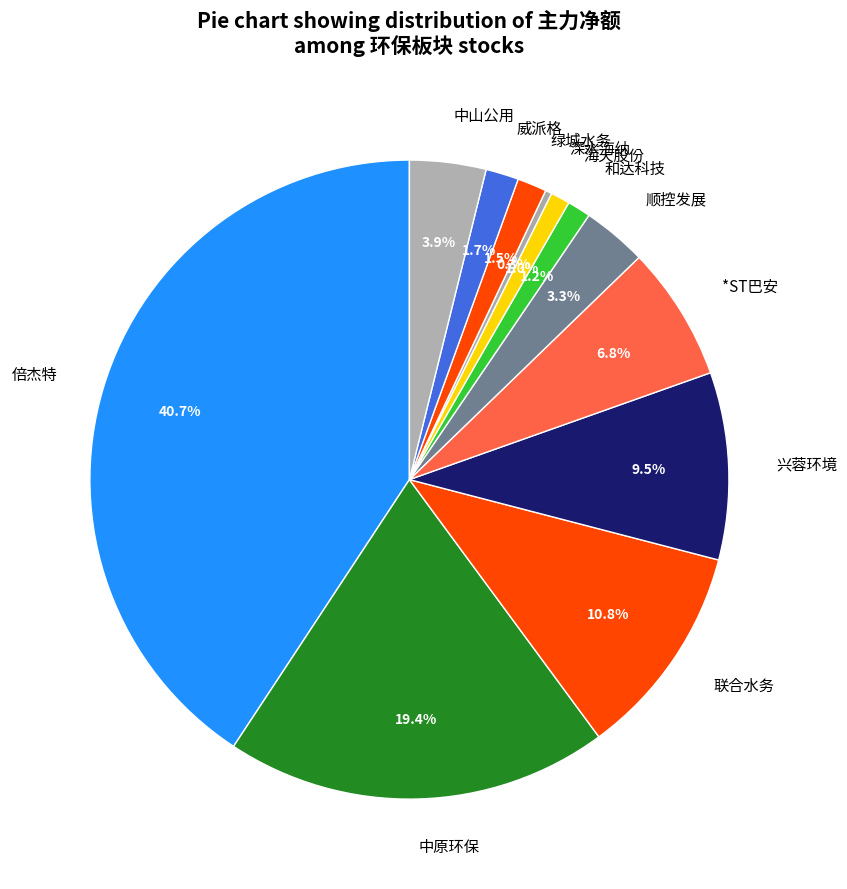

Which slice is the largest?

倍杰特